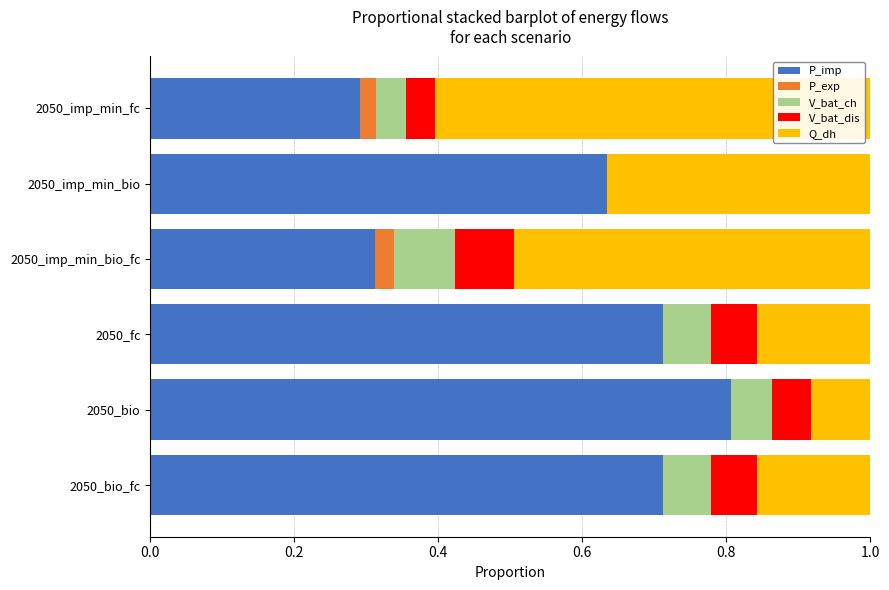

What is the maximum value for P_imp?

0.8